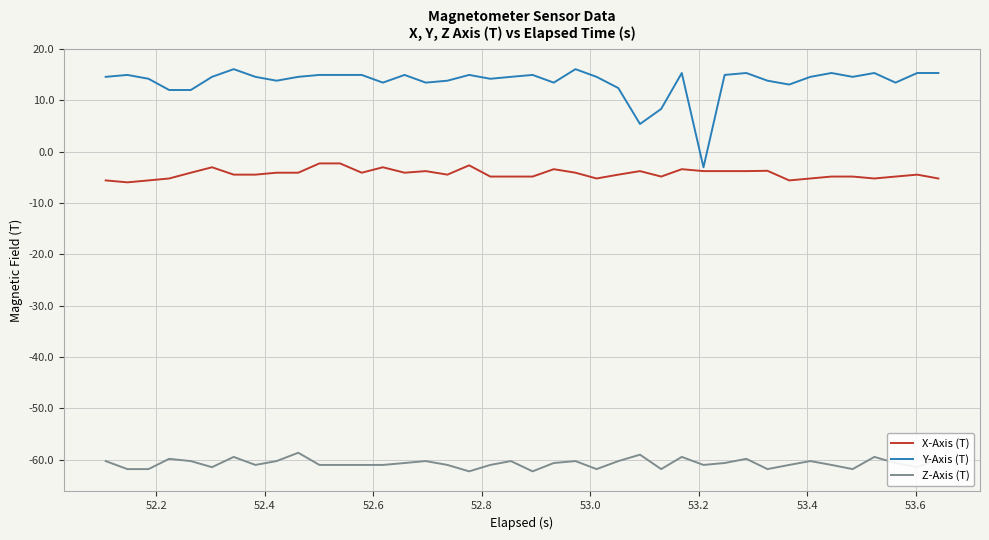

Which series has the largest total across all categories?

Y-Axis (T)